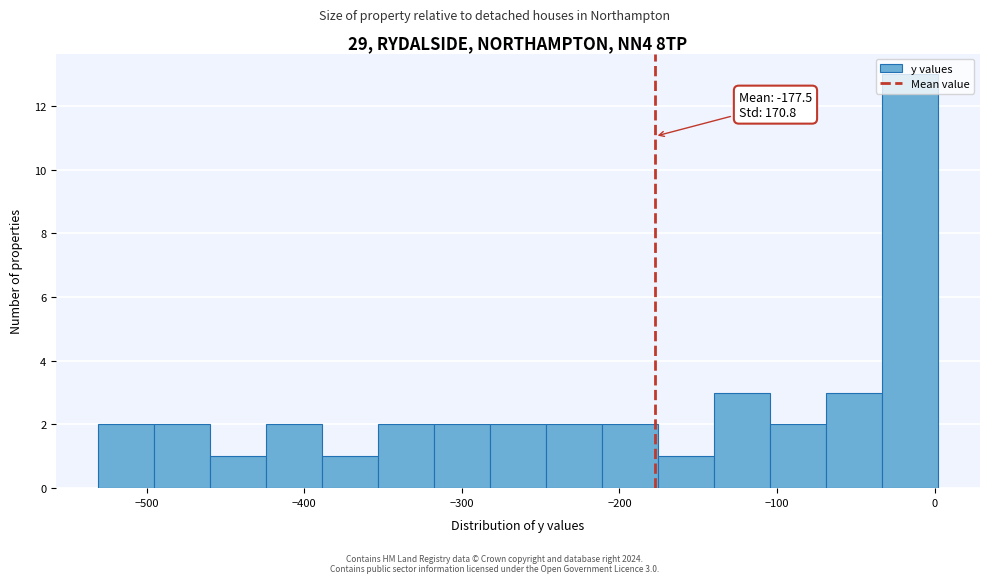

Read against the x-axis, roughly where is the centre of the tallest bar?

-20